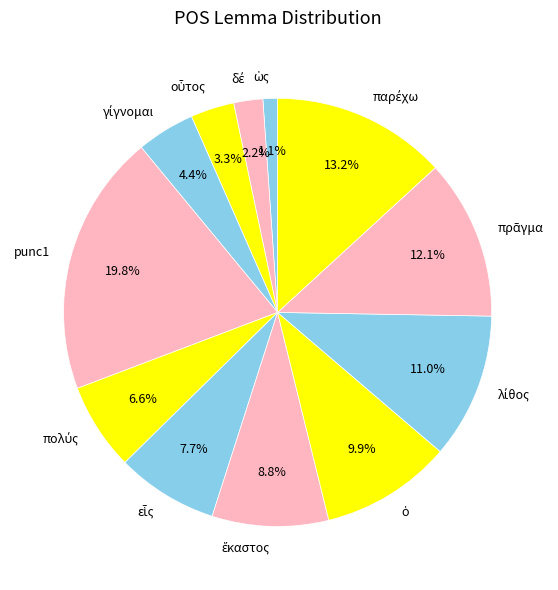

Does punc1 account for over 50% of the chart?

No